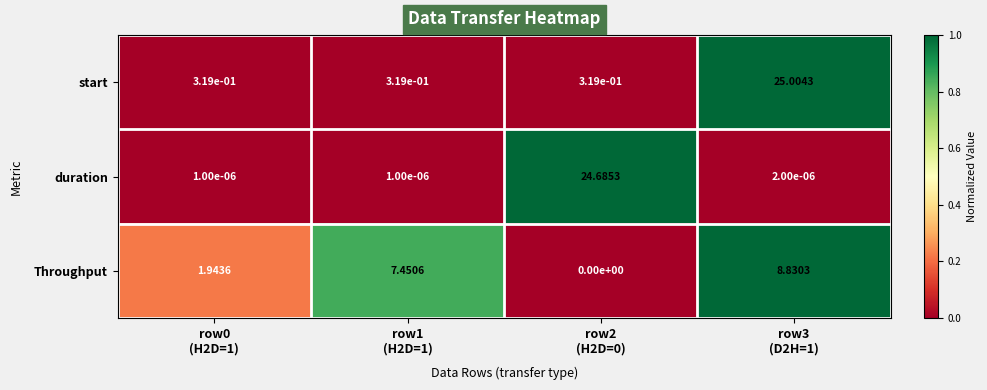

Which series has the largest total across all categories?

start